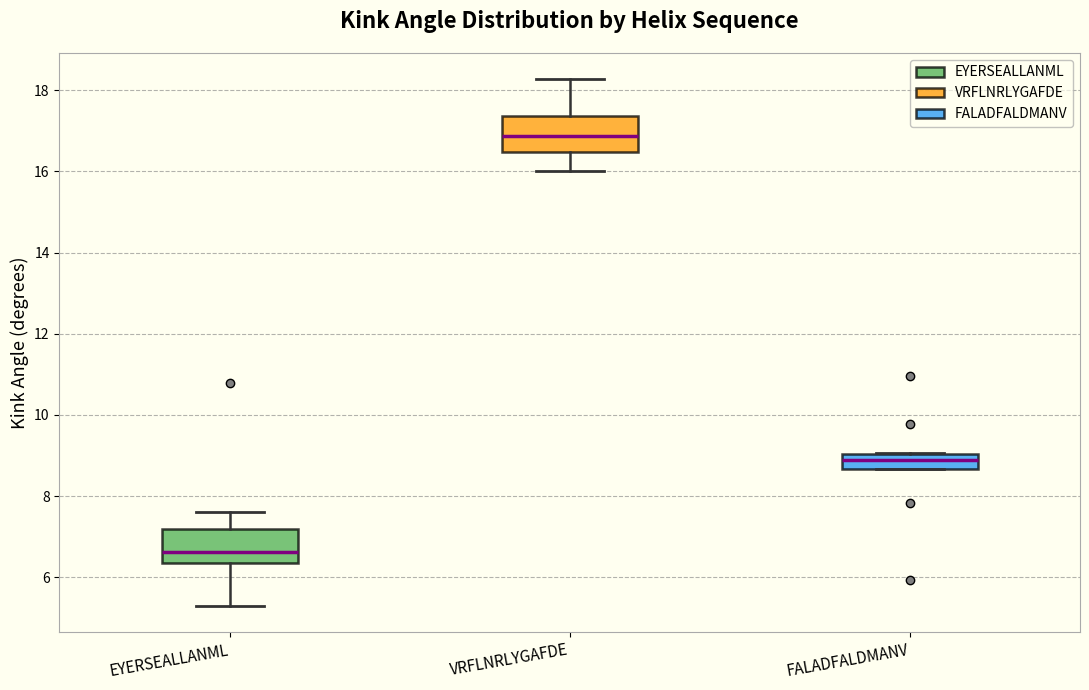

Reading left to right, transcribe this box plot: for each box, give where its median line is, the range the box spans, and where its two whiskers end, as read against the y-axis. The values are not printed on the chart, so give them approximately, as read against the axis.

EYERSEALLANML: median 6.6, box 6.4 to 7.2, whiskers 5.2 to 7.6
VRFLNRLYGAFDE: median 16.8, box 16.4 to 17.4, whiskers 16.0 to 18.2
FALADFALDMANV: median 8.8, box 8.6 to 9.0, whiskers 8.6 to 9.0